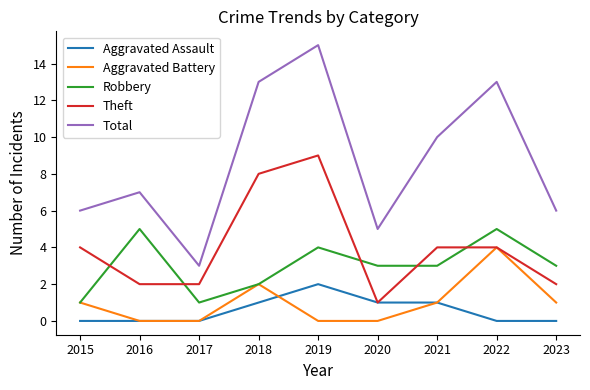

Rank the series by their maximum value, from highest to lowest.

Total, Theft, Robbery, Aggravated Battery, Aggravated Assault